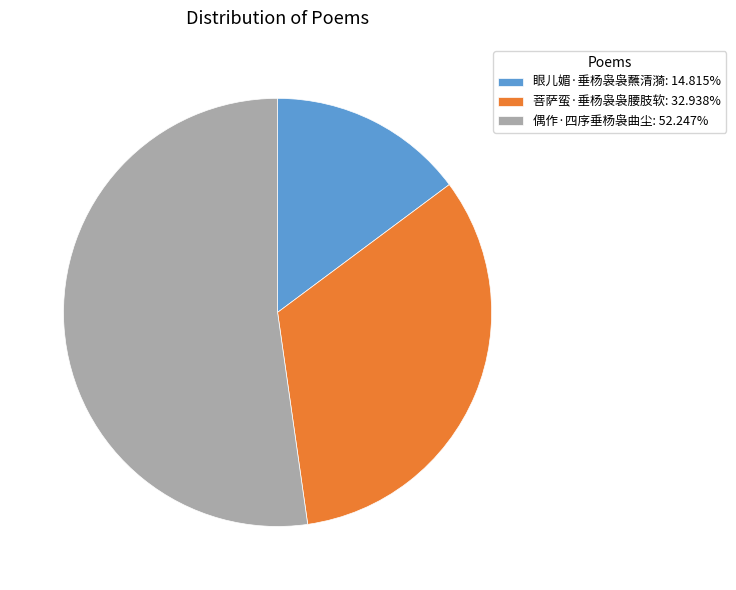

Does 偶作·四序垂杨袅曲尘 account for over 50% of the chart?

Yes